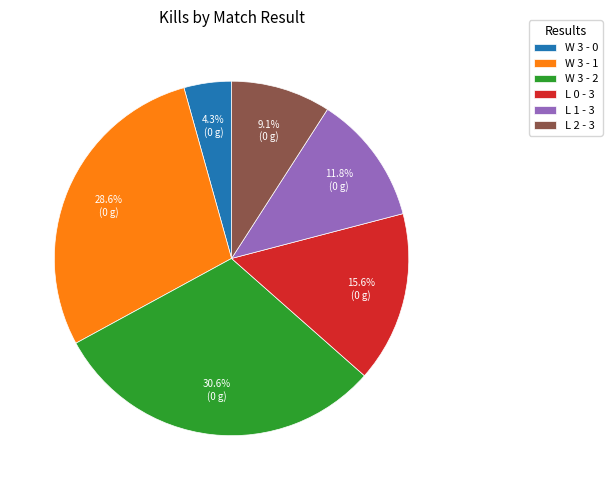

To the nearest percent, what is the combined percentage of W 3 - 2 and L 0 - 3?

46%